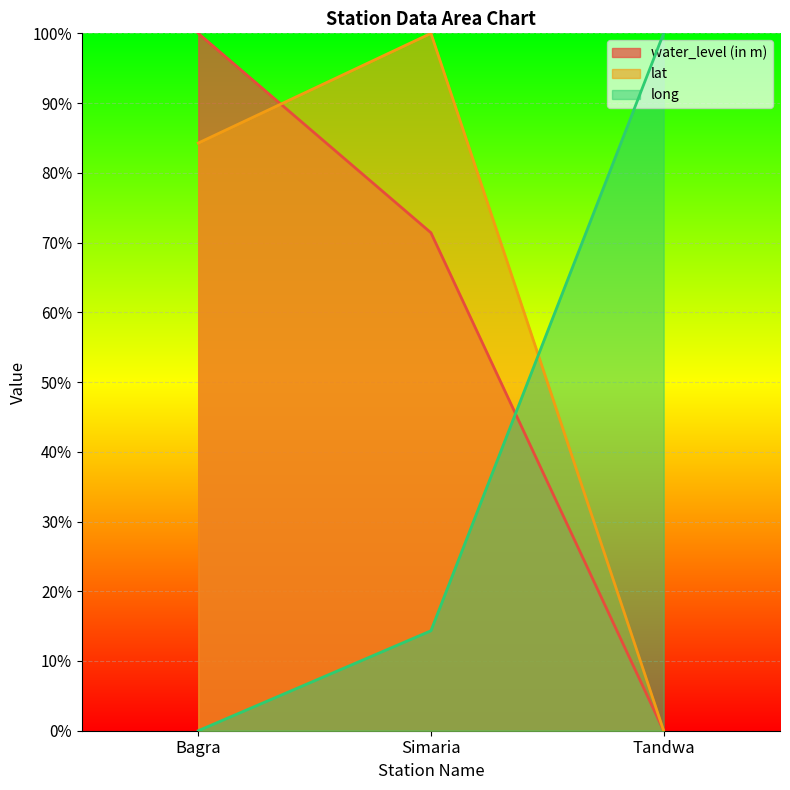

What are all the series names shown in the legend?

water_level (in m), lat, long